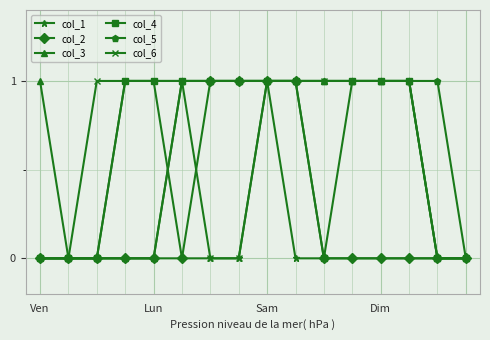

What is the value of the col_6 point at the 9th from the left?

1